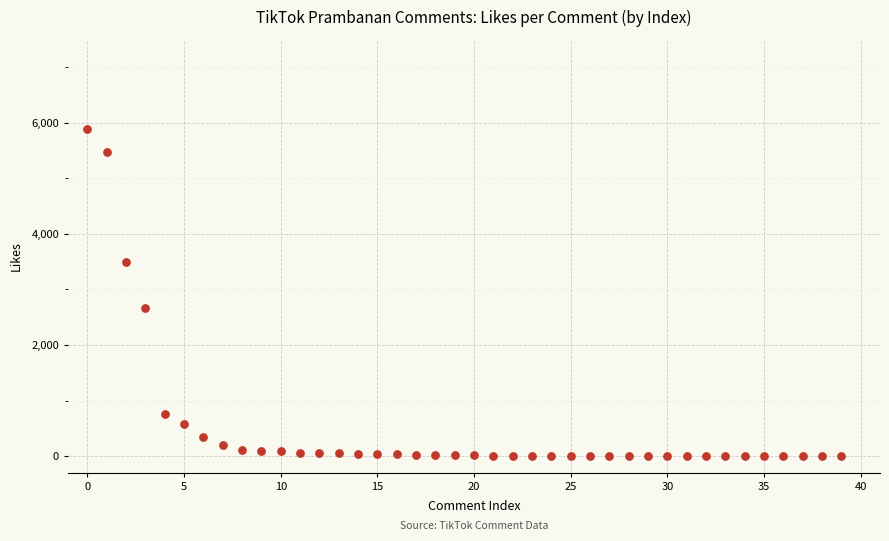

What Y value in the scatter plot is closest to 2947?

2675